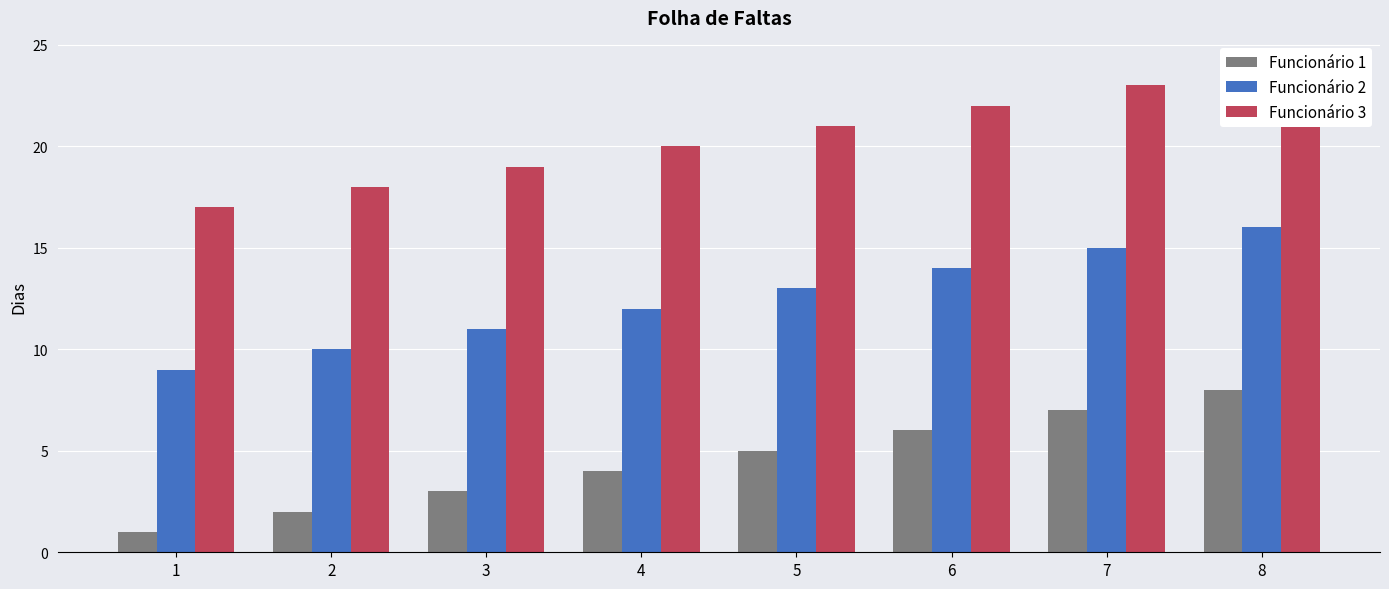

What is the average value of the Funcionário 1 series?

4